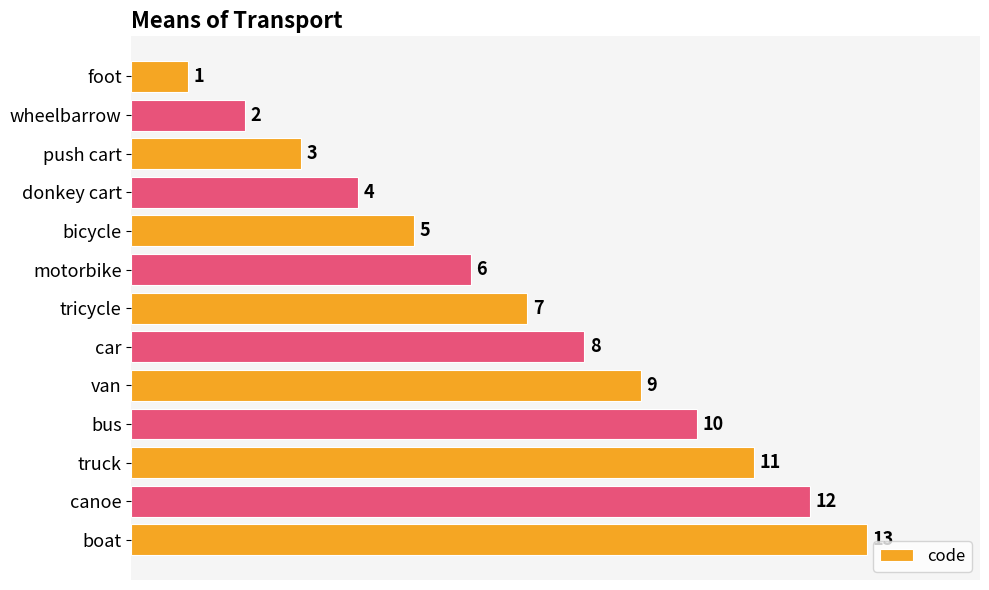

Is it true that the value at canoe is 12?

True